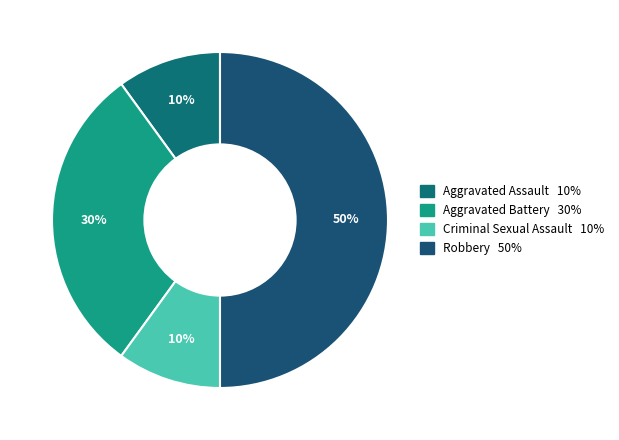

To the nearest percent, what is the difference between the largest and smallest slice percentages?

40%